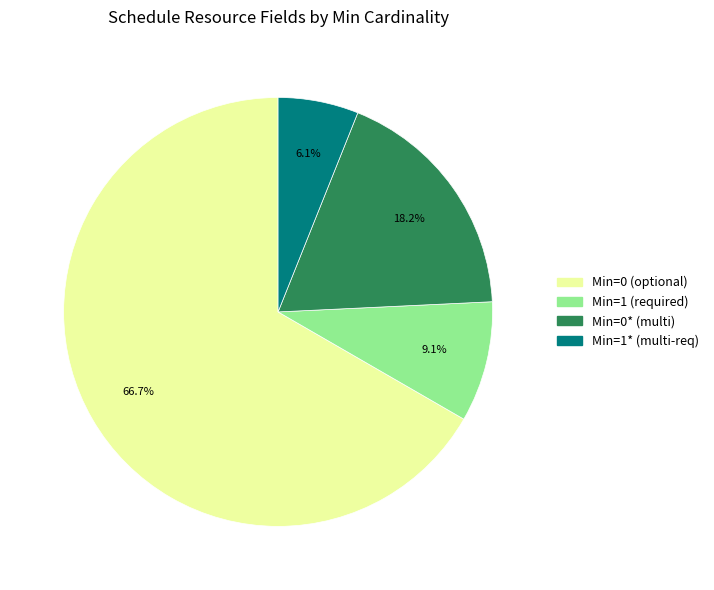

Is there any slice that represents more than half of the pie?

Yes